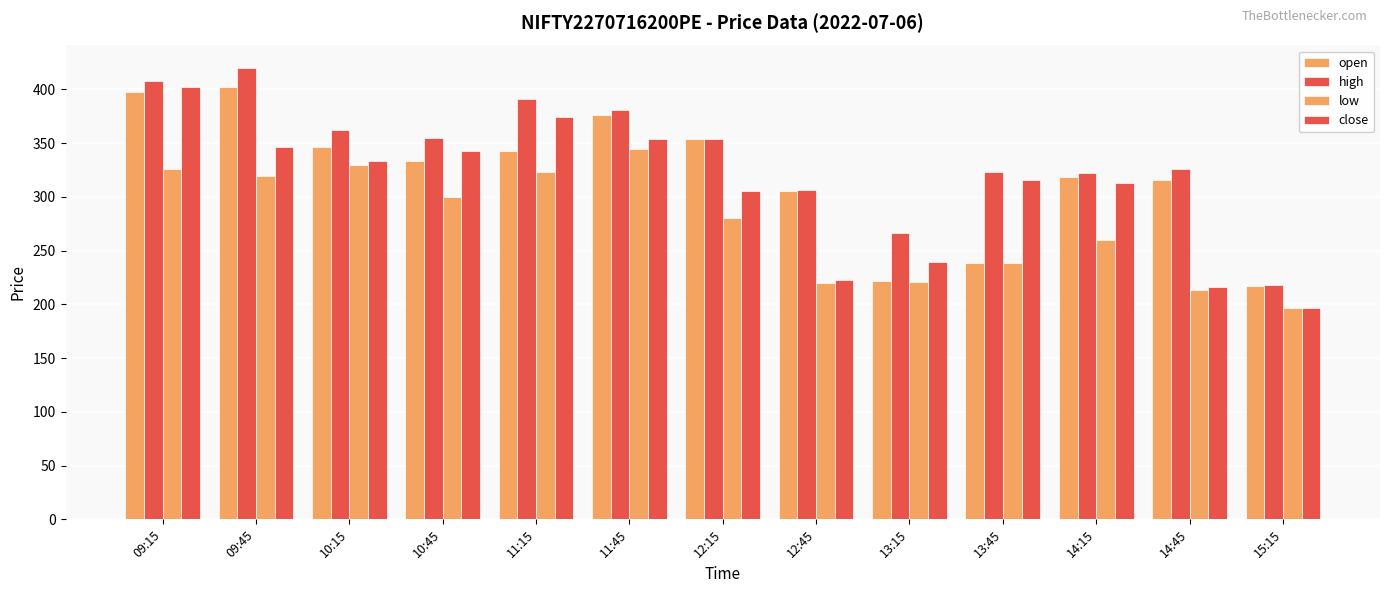

What is the difference between the highest and lowest values at 11:15?

67.5